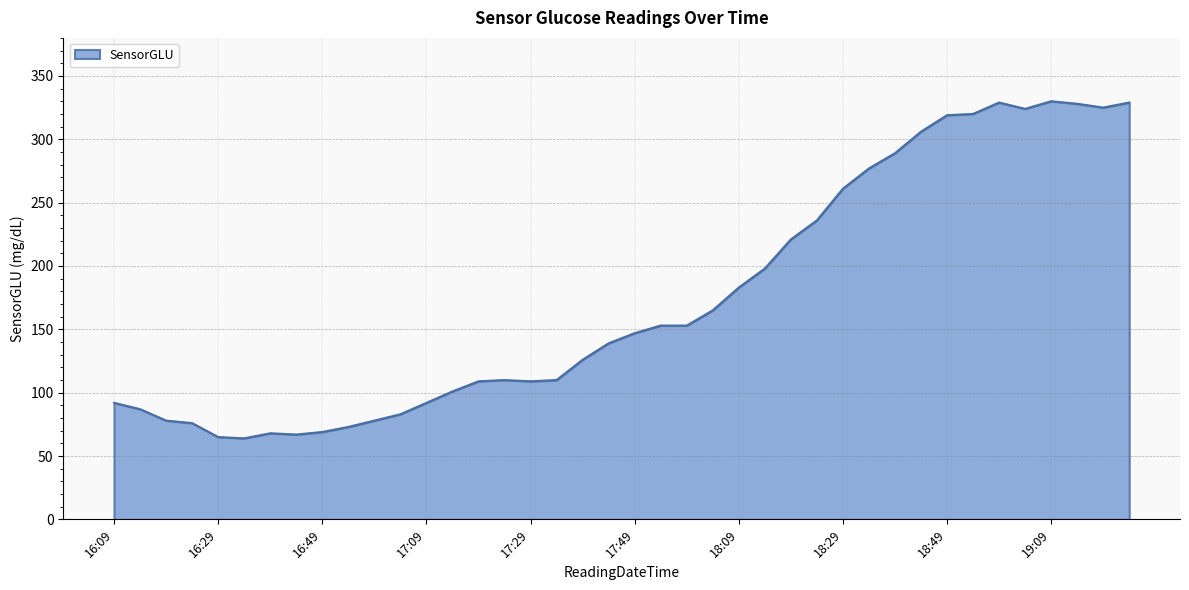

What is the difference between the maximum and minimum values?

266